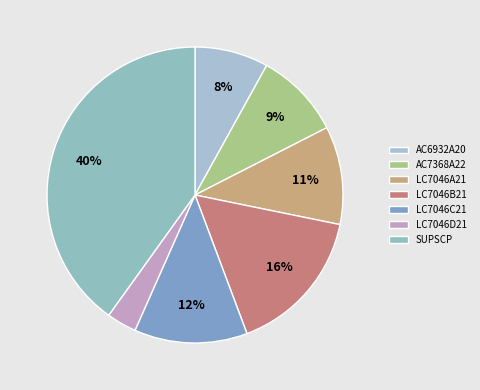

Between AC7368A22 and LC7046C21, which is larger?

LC7046C21